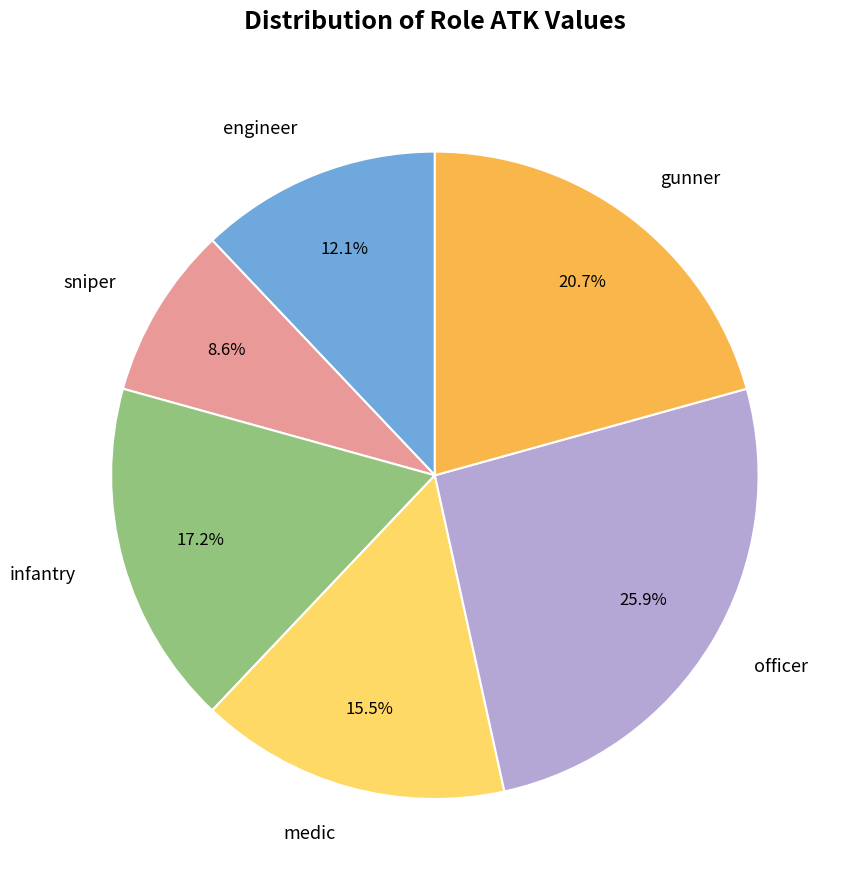

To the nearest percent, what is the difference between the officer and engineer slice percentages?

14%